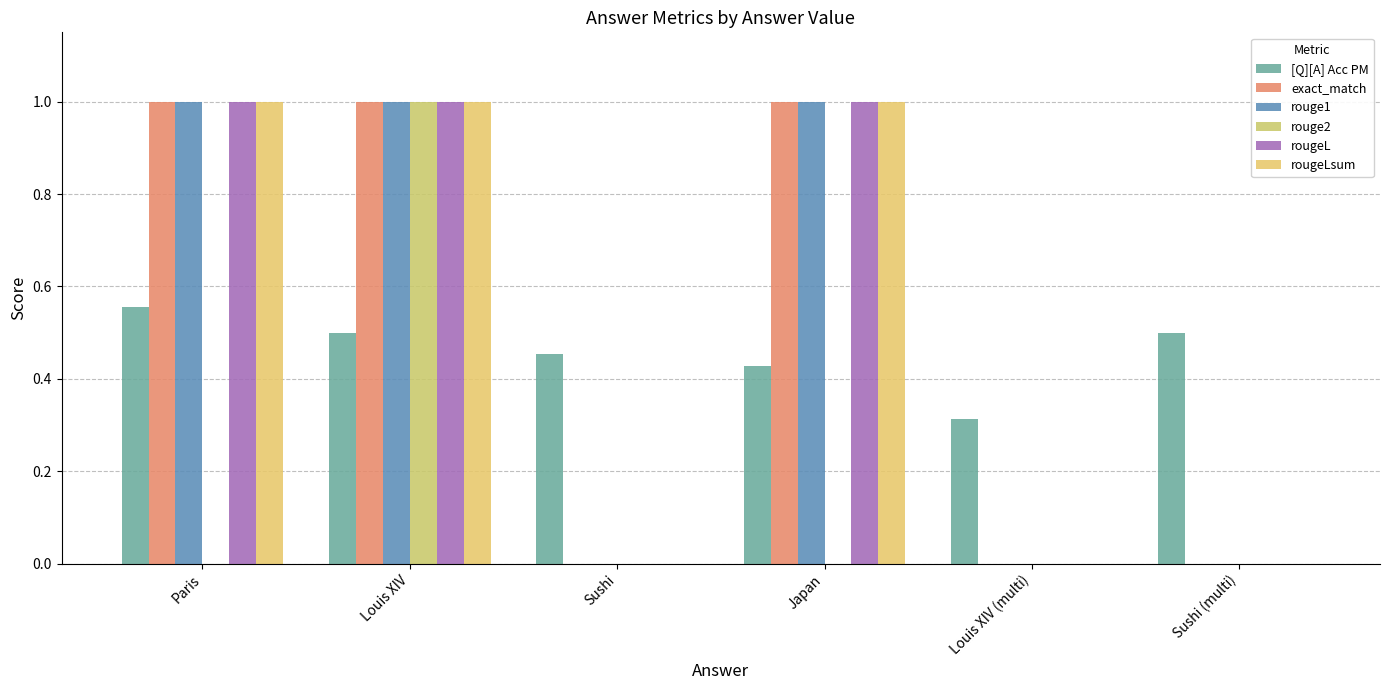

What is the difference between the rouge1 values at Louis XIV (multi) and Japan?

1.0